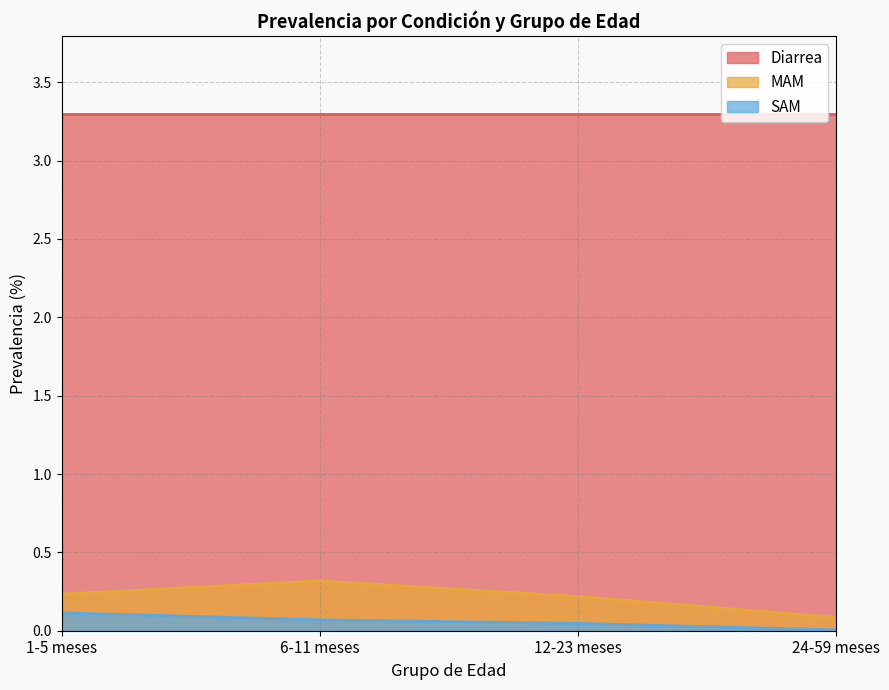

Is it true that MAM equals 0.1 at 24-59 meses?

True